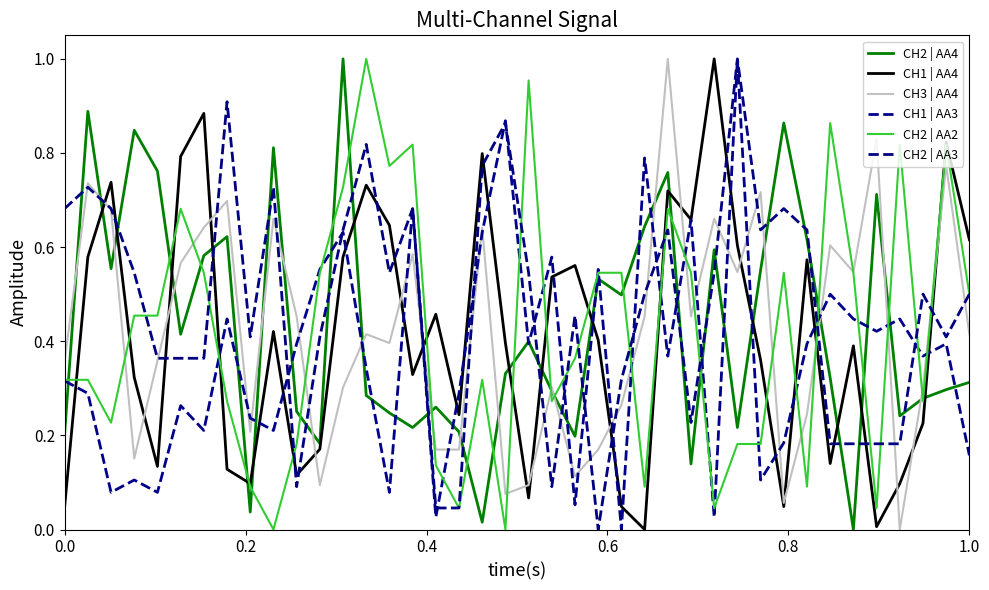

Is this an area chart (filled region under the line)?

No